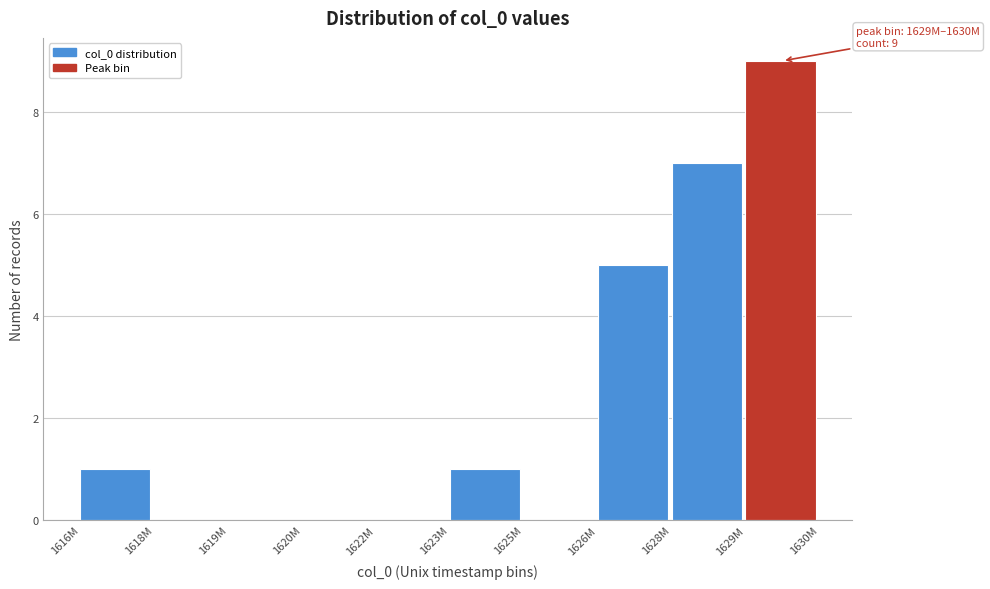

Reading right to left, what are all the values shown in this chart?

1629M=9	1628M=7	1626M=5	1625M=0	1623M=1	1622M=0	1620M=0	1619M=0	1618M=0	1616M=1